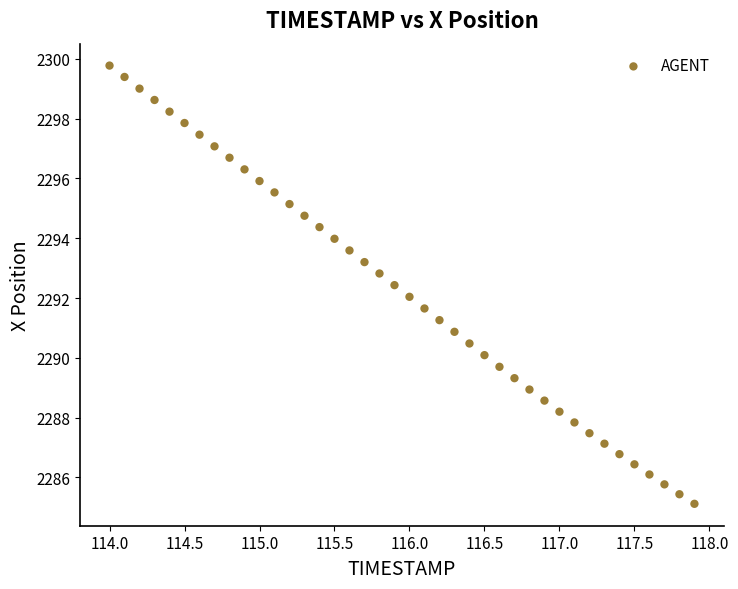

What is the range of X values (max minus min)?

3.9